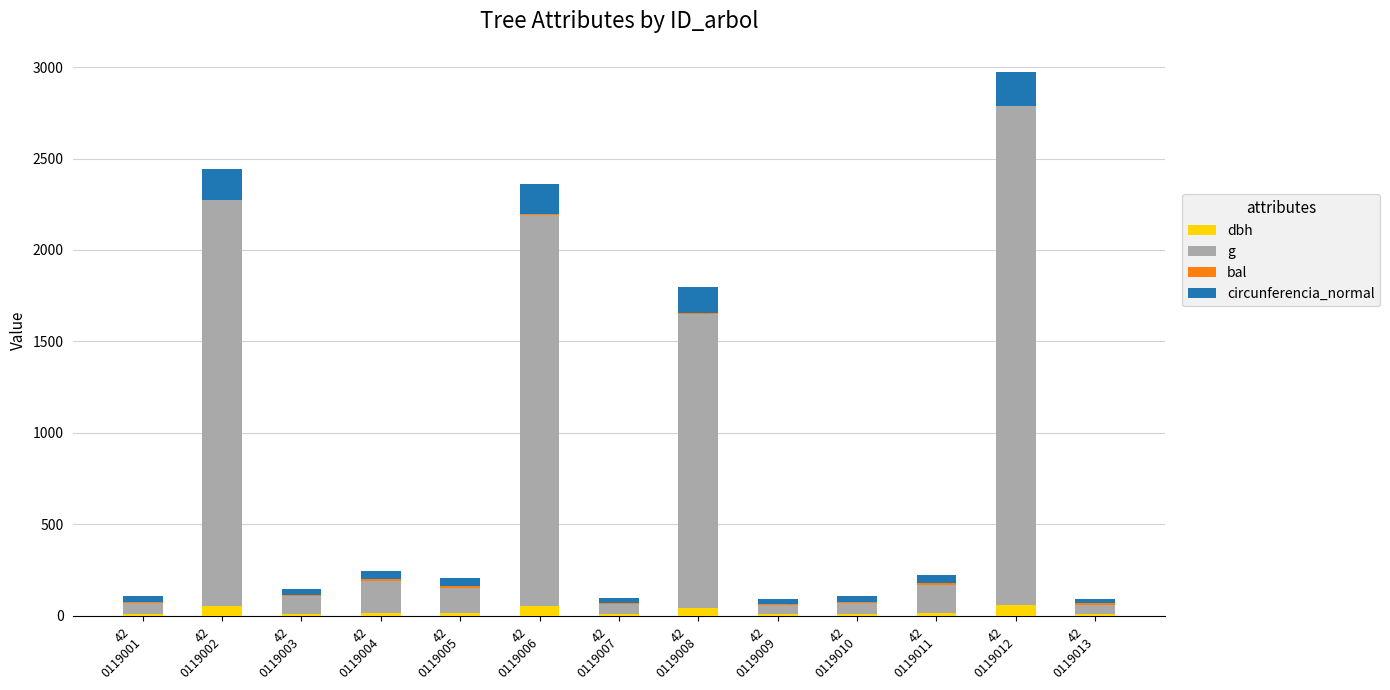

Are the bars horizontal?

No